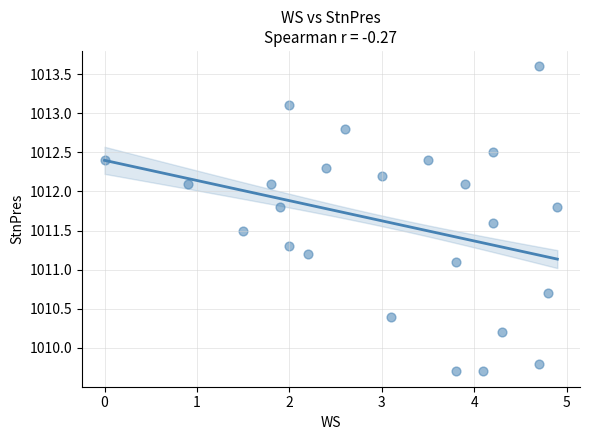

What is the range of X values (max minus min)?

4.9